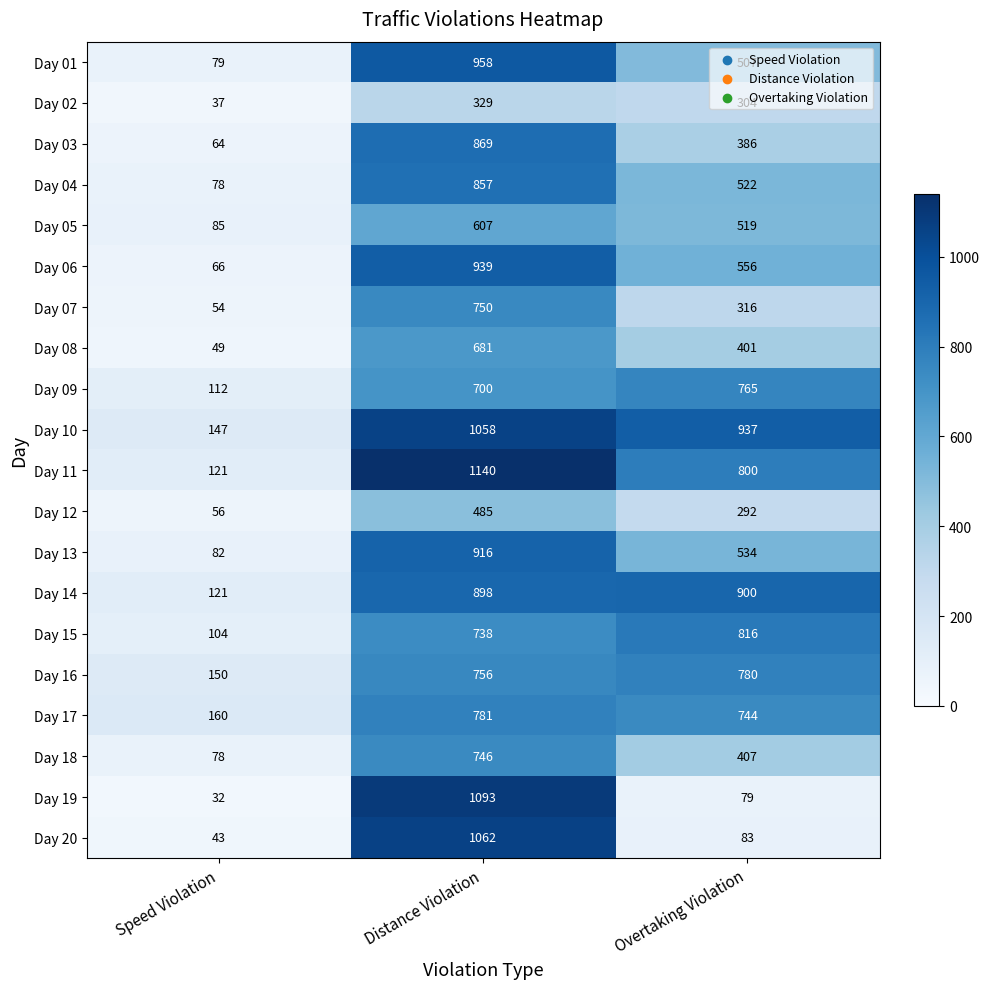

Which series has the widest spread of values?

Day 19